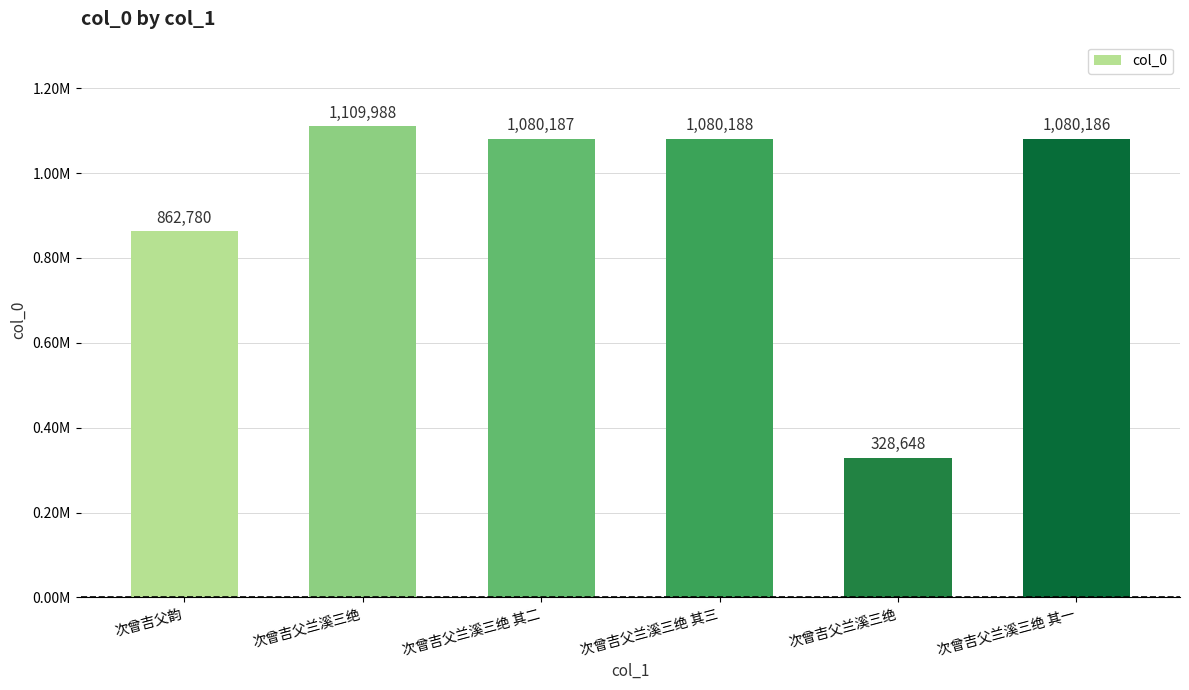

What is the value of the 1st bar from the left?

862780